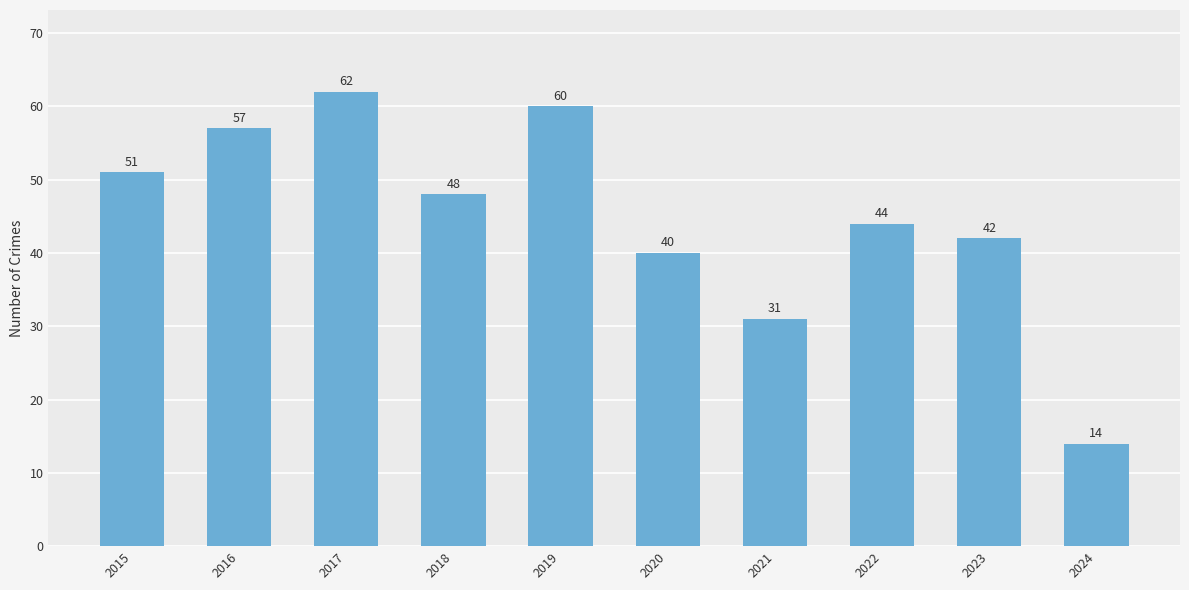

Reading left to right, transcribe all the data shown in this chart.

2015=51	2016=57	2017=62	2018=48	2019=60	2020=40	2021=31	2022=44	2023=42	2024=14